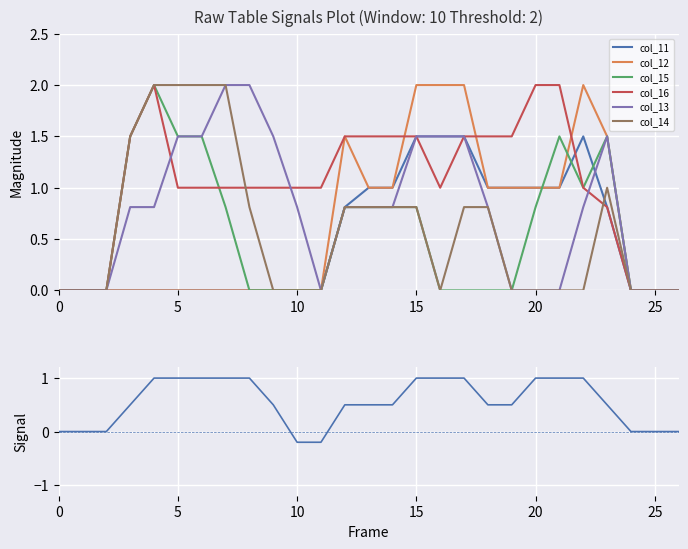

Rank the series by their maximum value, from highest to lowest.

col_12, col_15, col_16, col_13, col_14, col_11